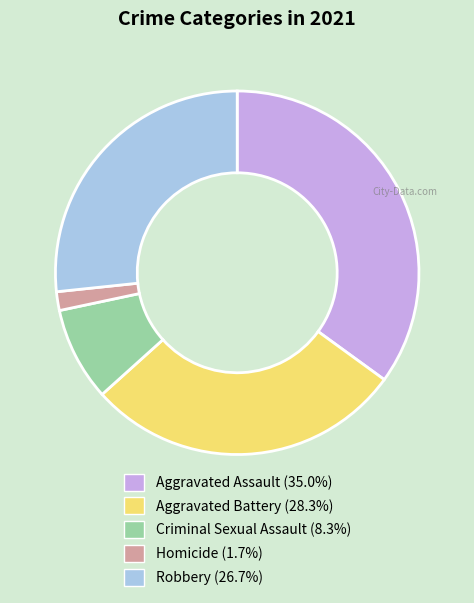

Combined, do Robbery and Aggravated Assault account for over 50%?

Yes